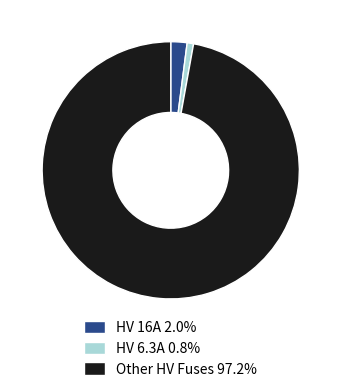

Count the number of slices in the pie.

3